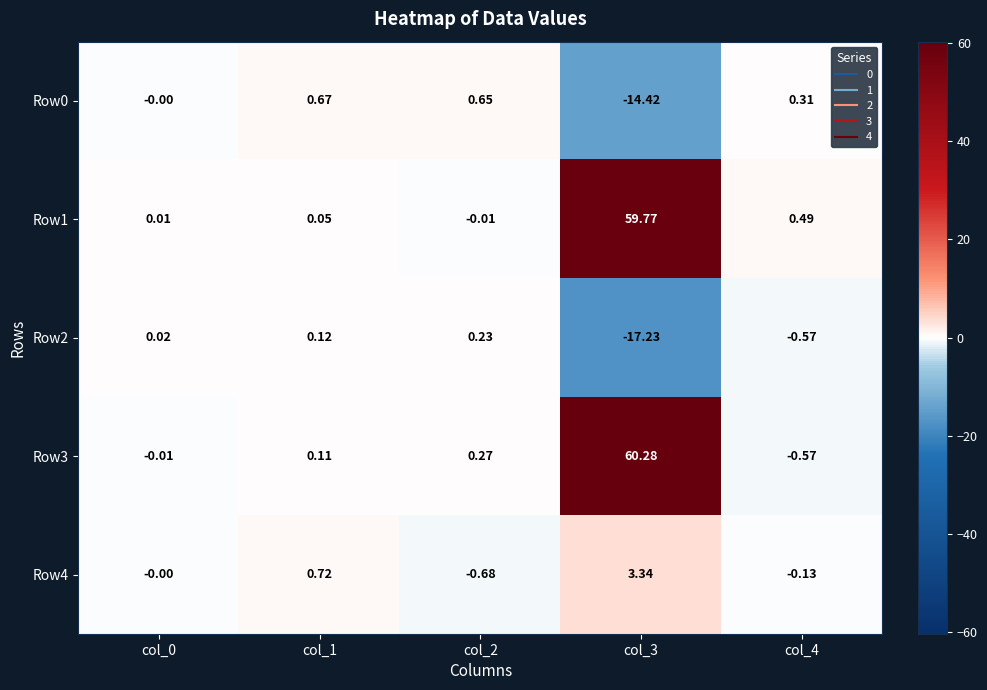

Is the value of Row0 at col_0 greater than the value of Row3 at col_1?

No